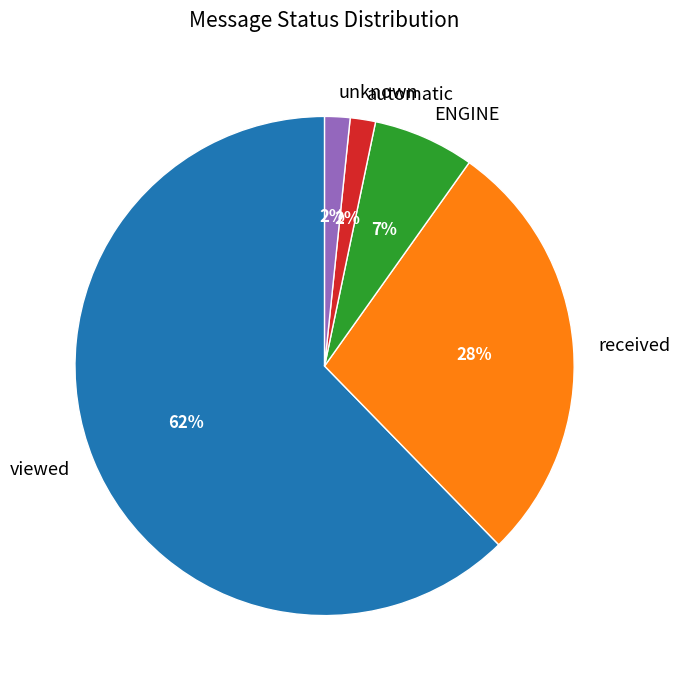

Is there a majority slice in this chart?

Yes